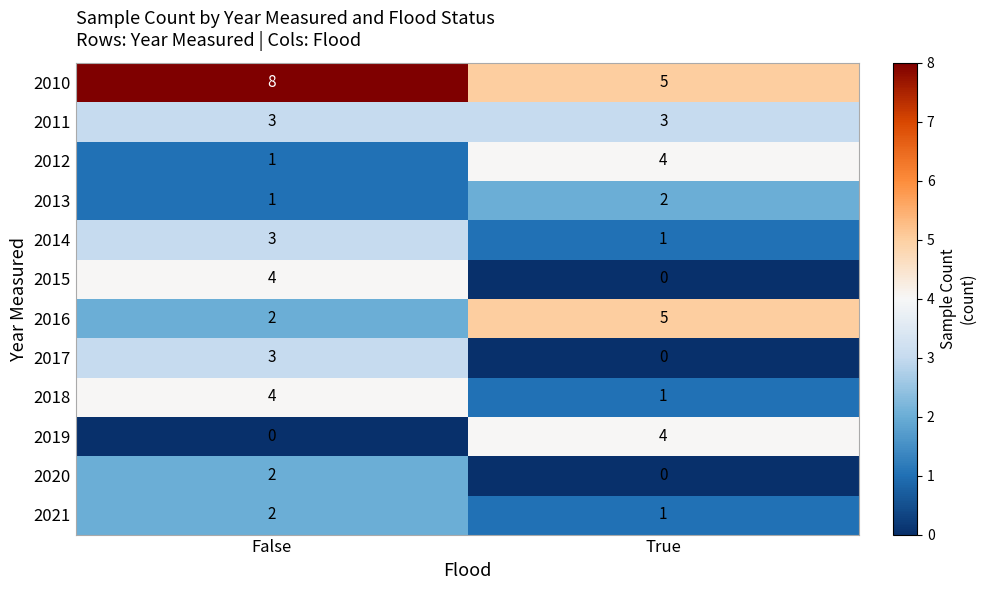

Where is 2017 nearest to the value 1?

True